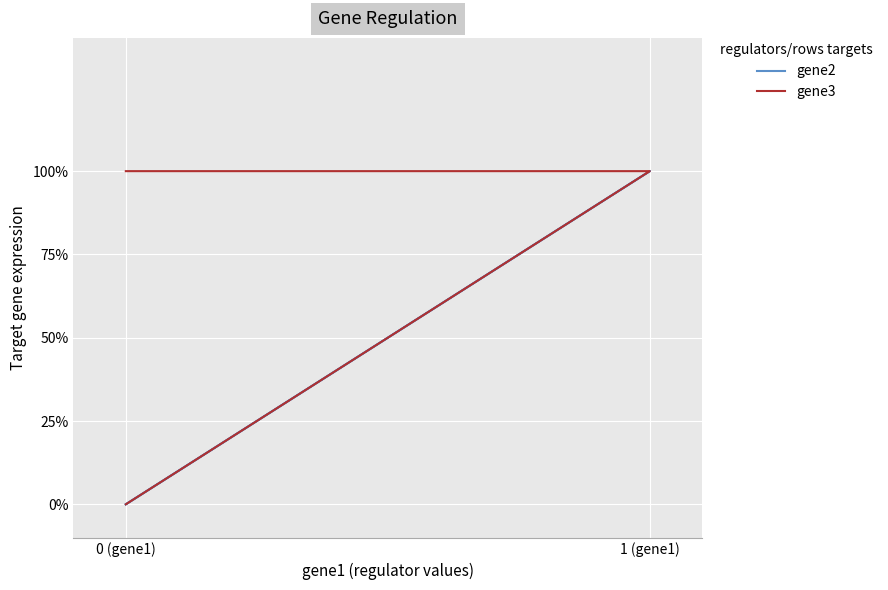

How many positive values does the gene3 series have?

2